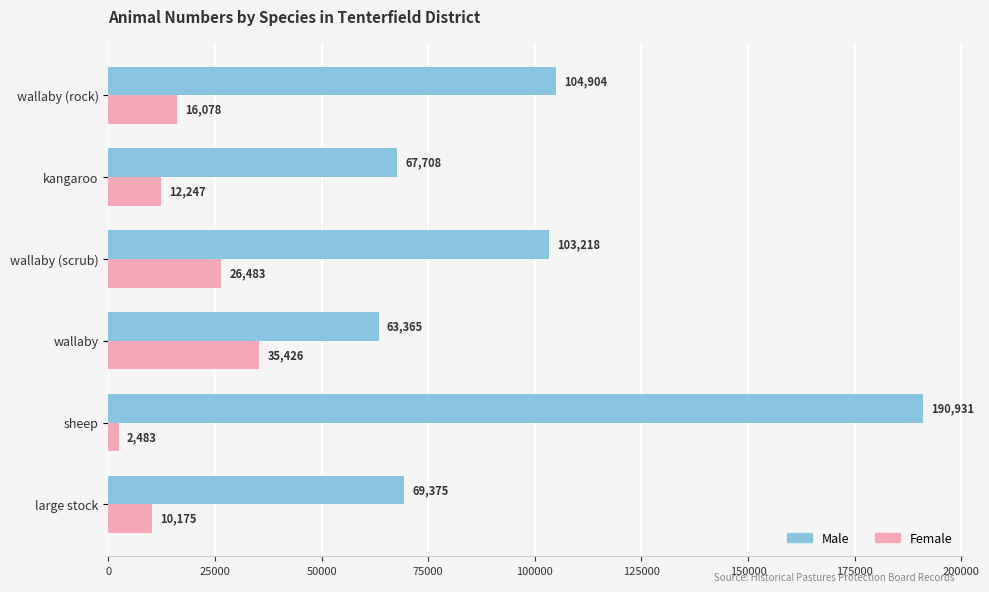

What is the spread (max minus min) of values at large stock?

59200